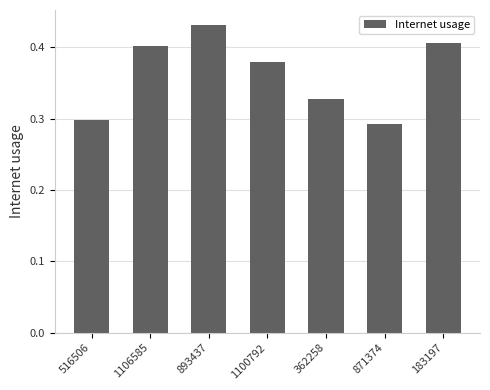

Are the bars grouped side by side (vs. stacked)?

No